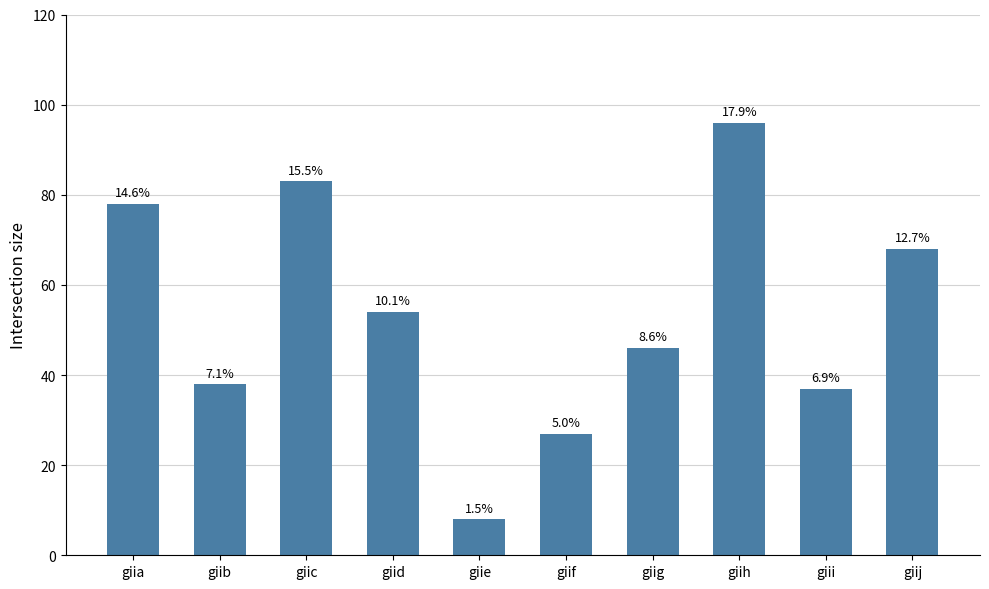

Are the bars horizontal?

No